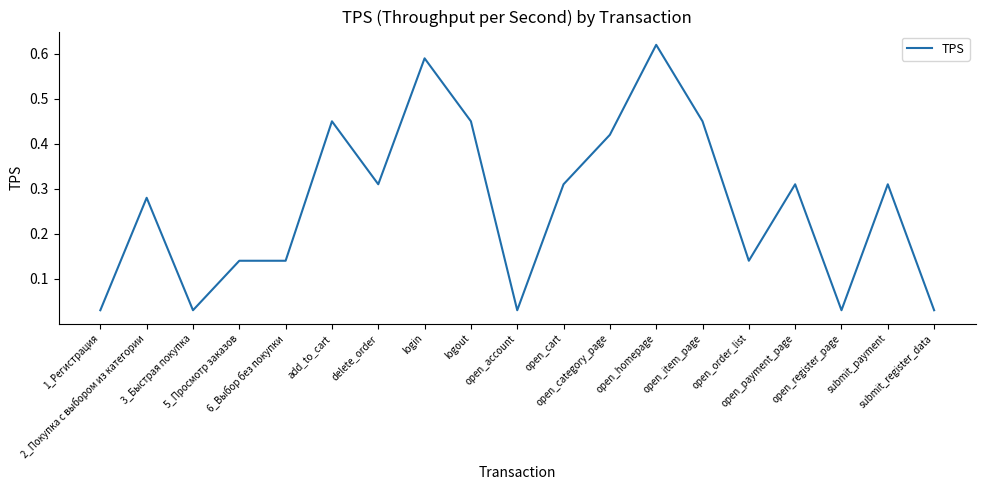

What value does the data have at submit_payment?

0.3